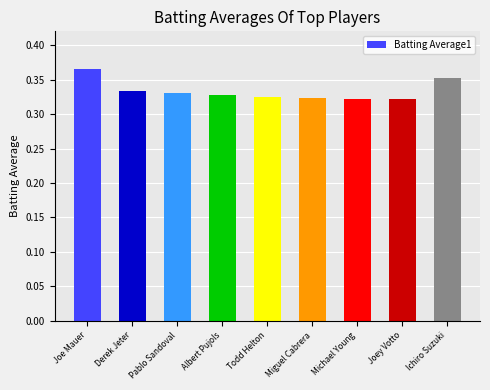

At which category does the chart reach its peak across all series?

Joe Mauer